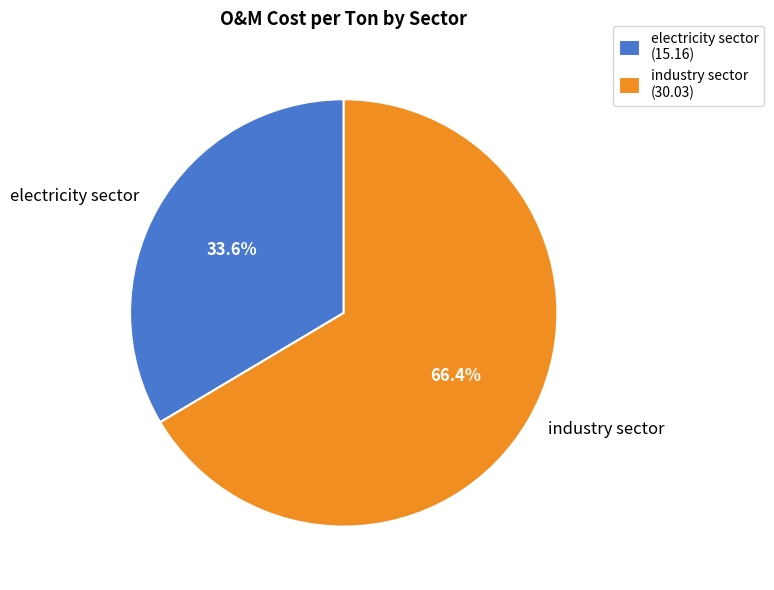

Which category has the smallest portion of the pie?

electricity sector